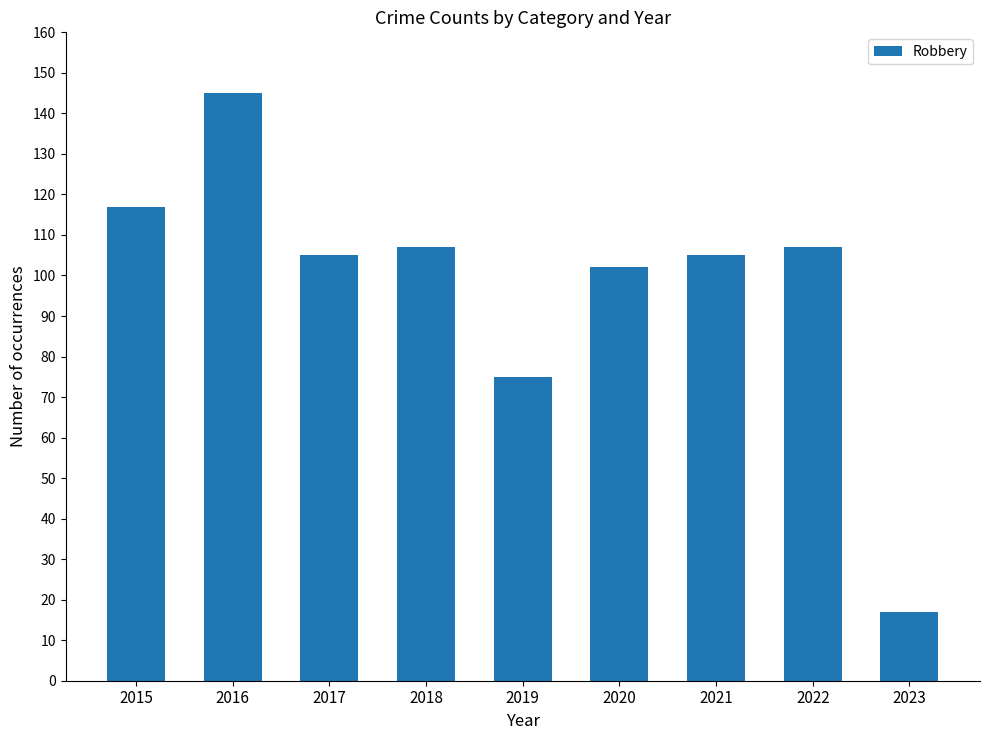

What is the sum of the values at 2016 and 2019?

220